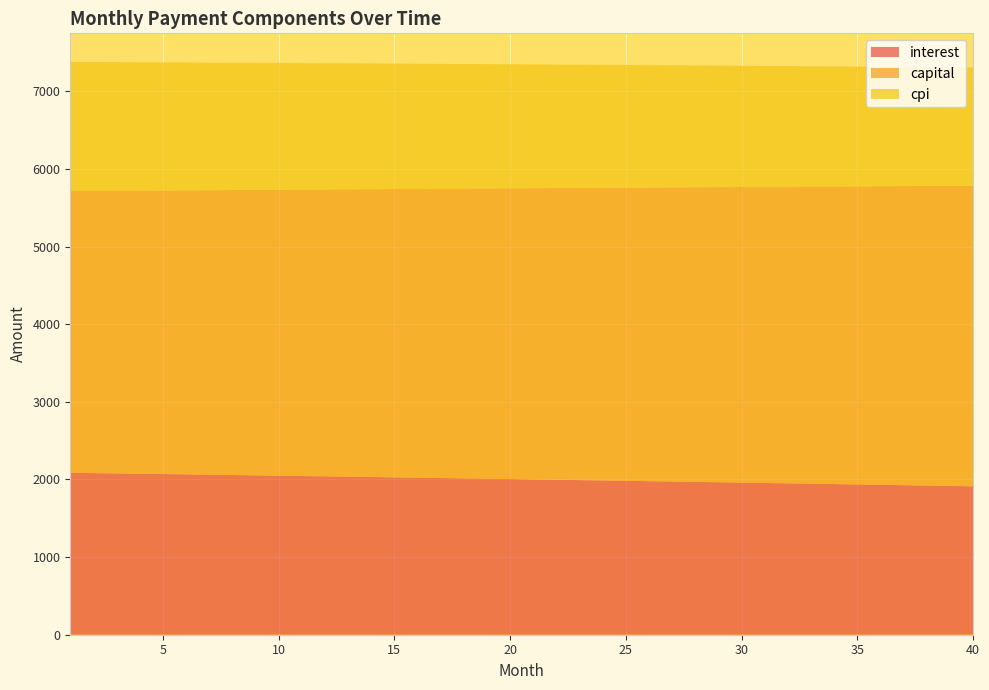

Reading left to right, transcribe all the data shown in this chart.

interest: 1=2086.8	2=2082.7	3=2078.6	4=2074.5	5=2070.3	6=2066.1	7=2061.9	8=2057.7	9=2053.5	10=2049.2	11=2045.0	12=2040.7	13=2036.4	14=2032.0	15=2027.7	16=2023.3	17=2018.9	18=2014.5	19=2010.1	20=2005.6	21=2001.1	22=1996.6	23=1992.1	24=1987.6	25=1983.0	26=1978.5	27=1973.9	28=1969.2	29=1964.6	30=1959.9	31=1955.3	32=1950.6	33=1945.8	34=1941.1	35=1936.3	36=1931.5	37=1926.7	38=1921.9	39=1917.0	40=1912.2
capital: 1=3629.2	2=3635.3	3=3641.3	4=3647.4	5=3653.5	6=3659.6	7=3665.7	8=3671.8	9=3677.9	10=3684.0	11=3690.2	12=3696.3	13=3702.5	14=3708.7	15=3714.8	16=3721.0	17=3727.2	18=3733.4	19=3739.7	20=3745.9	21=3752.1	22=3758.4	23=3764.7	24=3770.9	25=3777.2	26=3783.5	27=3789.8	28=3796.1	29=3802.5	30=3808.8	31=3815.1	32=3821.5	33=3827.9	34=3834.2	35=3840.6	36=3847.0	37=3853.4	38=3859.9	39=3866.3	40=3872.8
cpi: 1=1663.4	2=1660.1	3=1656.8	4=1653.5	5=1650.2	6=1646.8	7=1643.4	8=1640.1	9=1636.7	10=1633.2	11=1629.8	12=1626.4	13=1622.9	14=1619.4	15=1616.0	16=1612.4	17=1608.9	18=1605.4	19=1601.8	20=1598.2	21=1594.7	22=1591.0	23=1587.4	24=1583.8	25=1580.1	26=1576.5	27=1572.8	28=1569.1	29=1565.3	30=1561.6	31=1557.8	32=1554.1	33=1550.3	34=1546.5	35=1542.7	36=1538.8	37=1535.0	38=1531.1	39=1527.2	40=1523.3